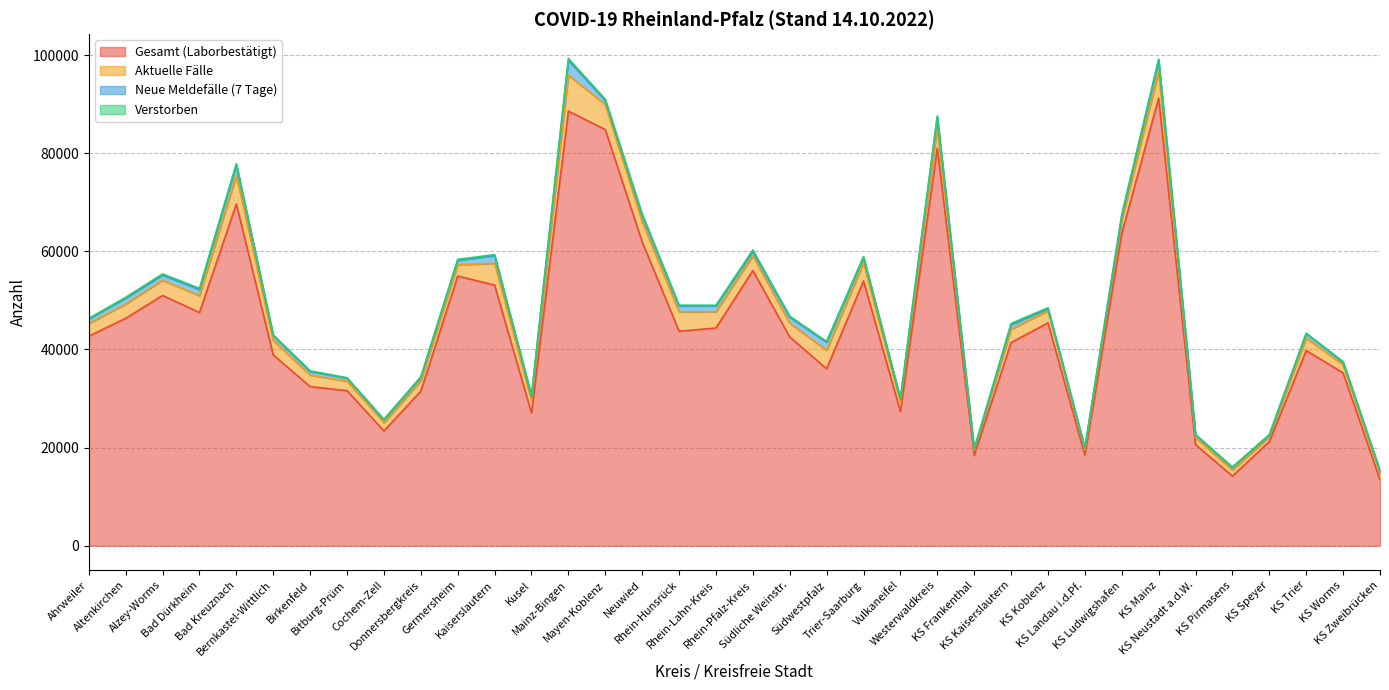

At which label does Aktuelle Fälle reach its peak?

Mainz-Bingen